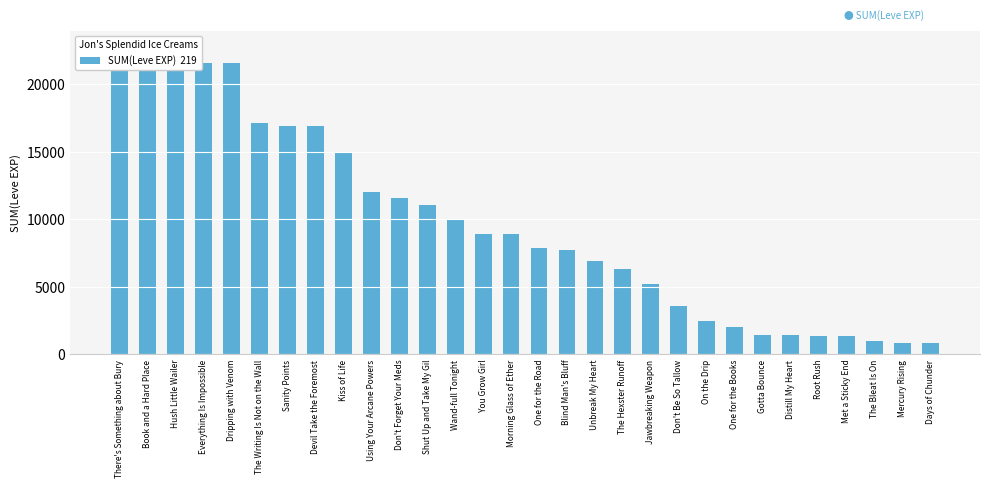

Reading left to right, extract all data points from this chart.

22790	22790	21600	21600	21600	17120	16920	16920	14920	12030	11560	11040	9990	8930	8930	7880	7710	6880	6280	5220	3600	2490	2040	1420	1420	1330	1330	980	800	800